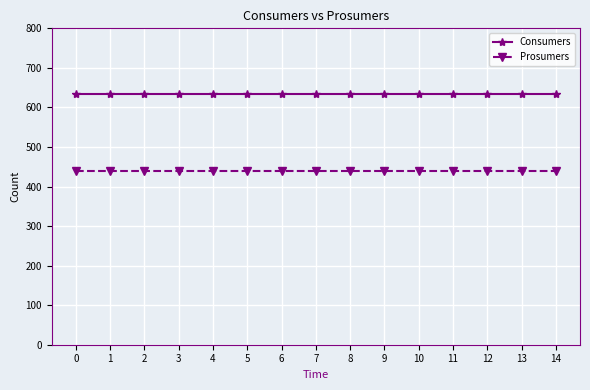

Reading left to right, transcribe all the data shown in this chart.

Consumers: 0=635	1=635	2=635	3=635	4=635	5=635	6=635	7=635	8=635	9=635	10=635	11=635	12=635	13=635	14=635
Prosumers: 0=440	1=440	2=440	3=440	4=440	5=440	6=440	7=440	8=440	9=440	10=440	11=440	12=440	13=440	14=440